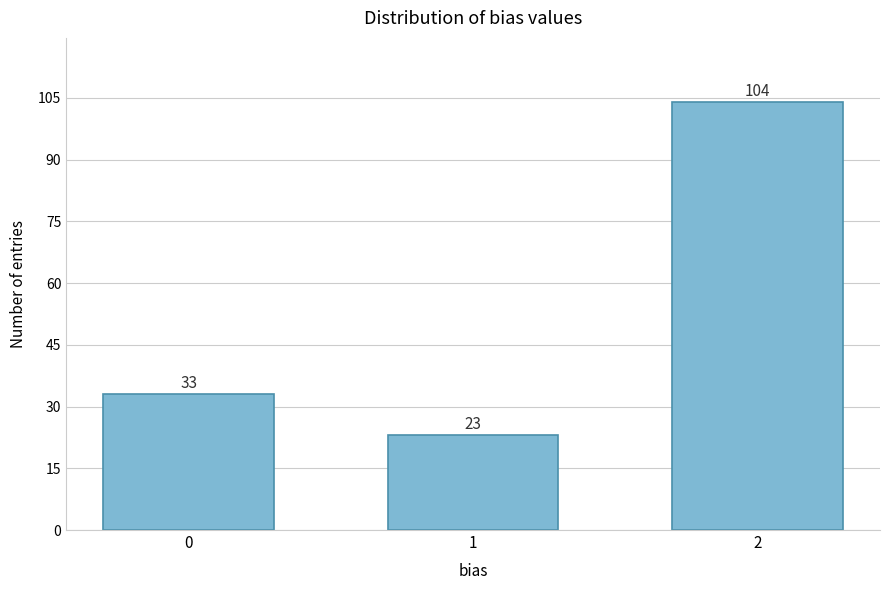

Reading left to right, extract all data points from this chart.

33	23	104